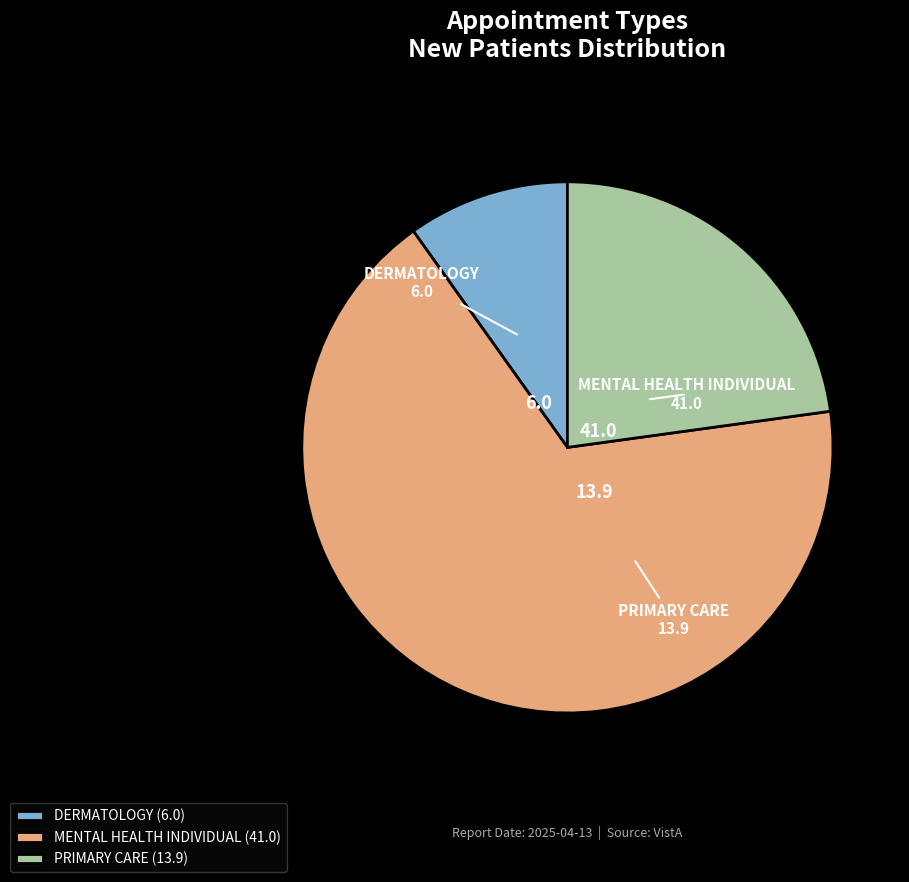

Is DERMATOLOGY the majority of the pie?

No